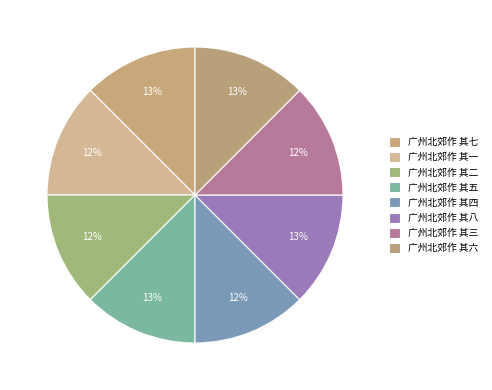

Rank the categories by value from lowest to highest.

广州北郊作 其一, 广州北郊作 其二, 广州北郊作 其三, 广州北郊作 其四, 广州北郊作 其五, 广州北郊作 其六, 广州北郊作 其七, 广州北郊作 其八